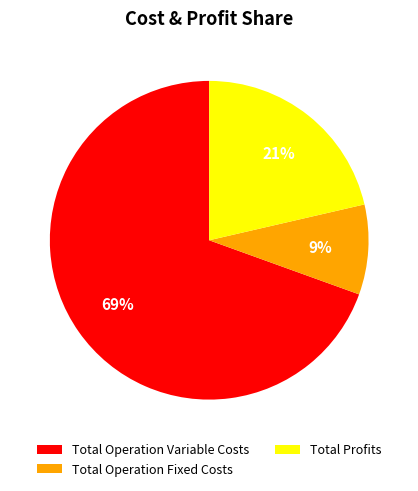

Does Total Operation Variable Costs represent more than half of the total?

Yes